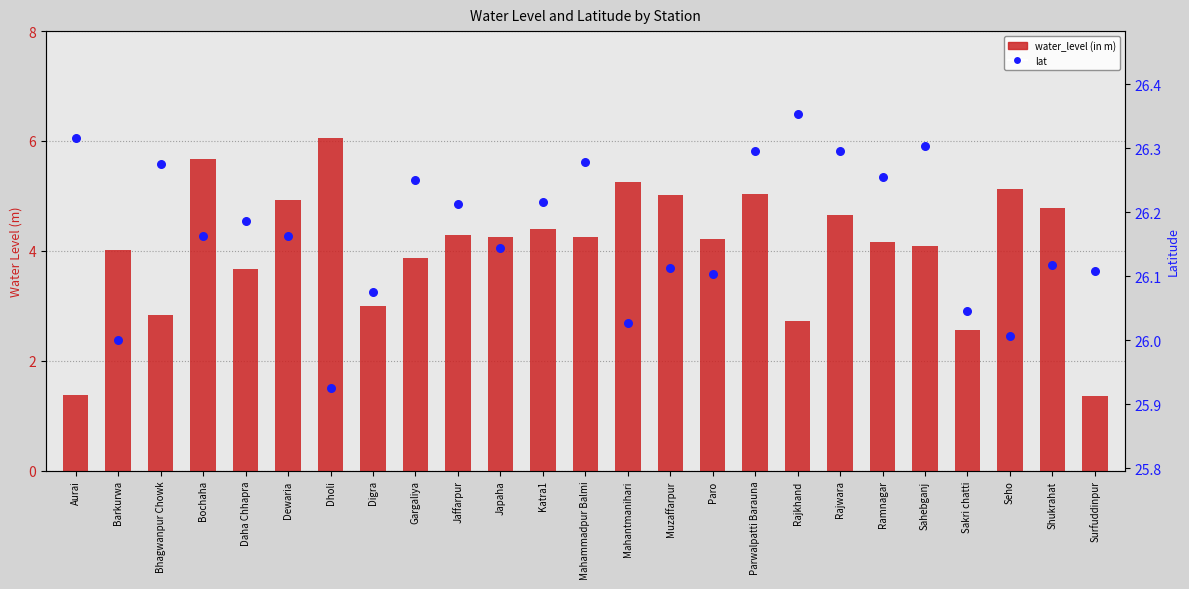

Which series contains the lowest Y value?

water_level (in m)